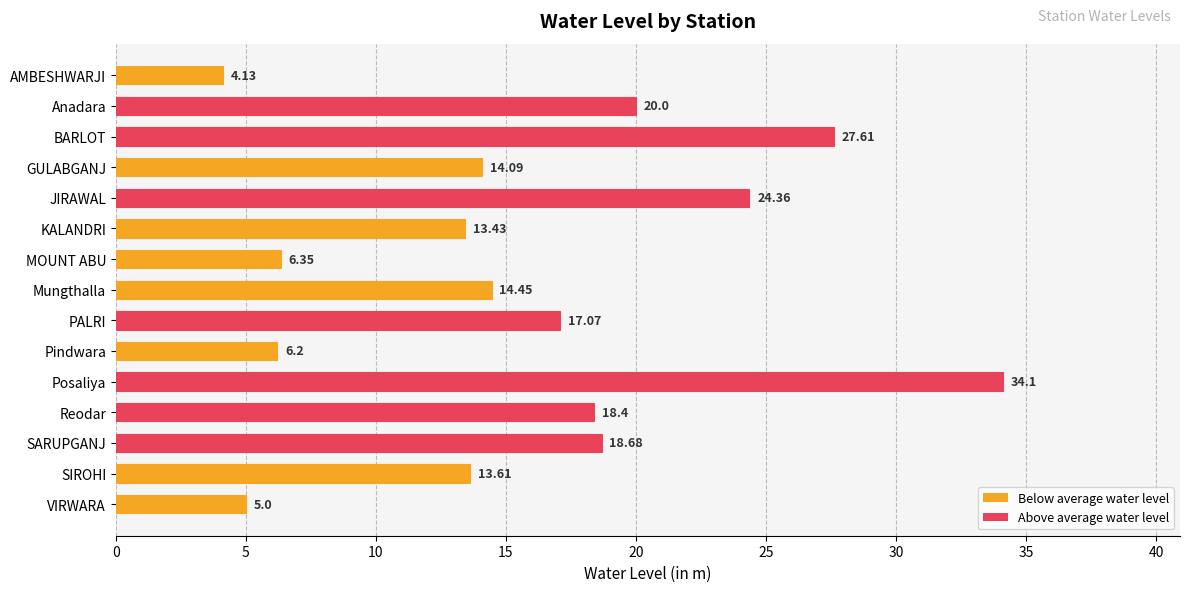

Where is the data nearest to the value 19?

SARUPGANJ